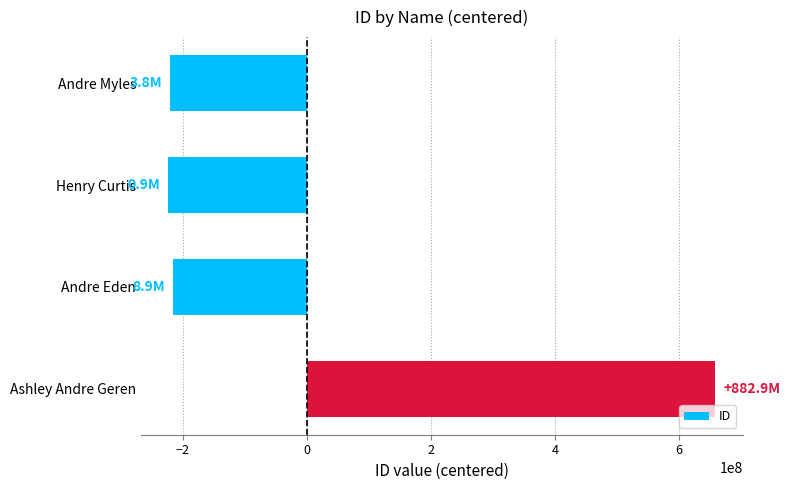

Is it true that the value at Andre Eden is -215239331.8?

True